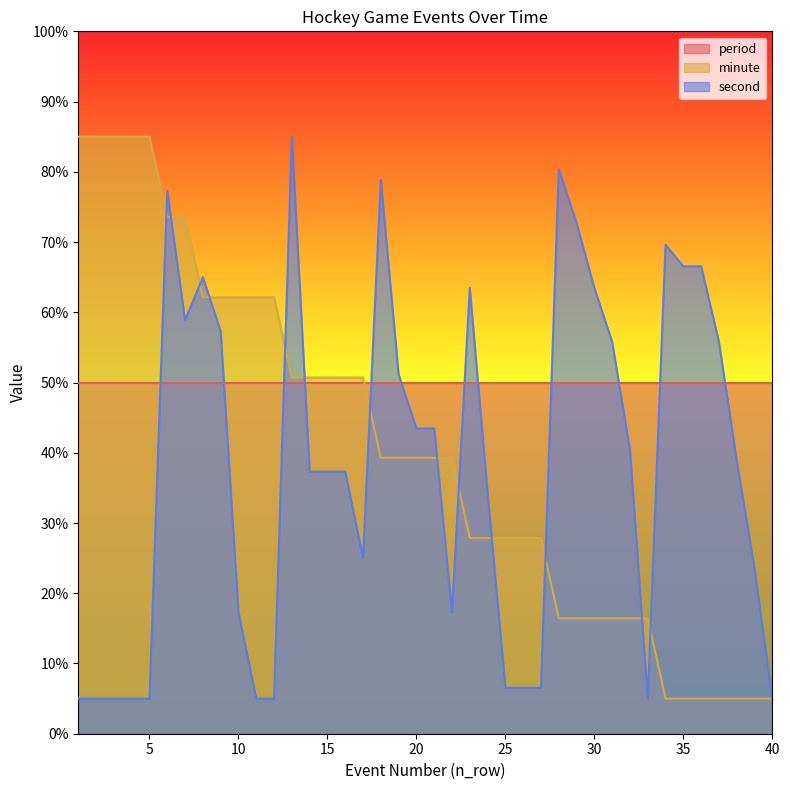

What is the value of the second point at the 13th from the left?

85.0